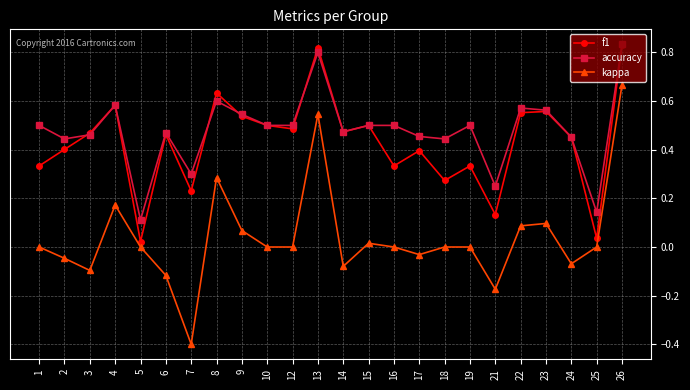

What are all the series names shown in the legend?

f1, accuracy, kappa